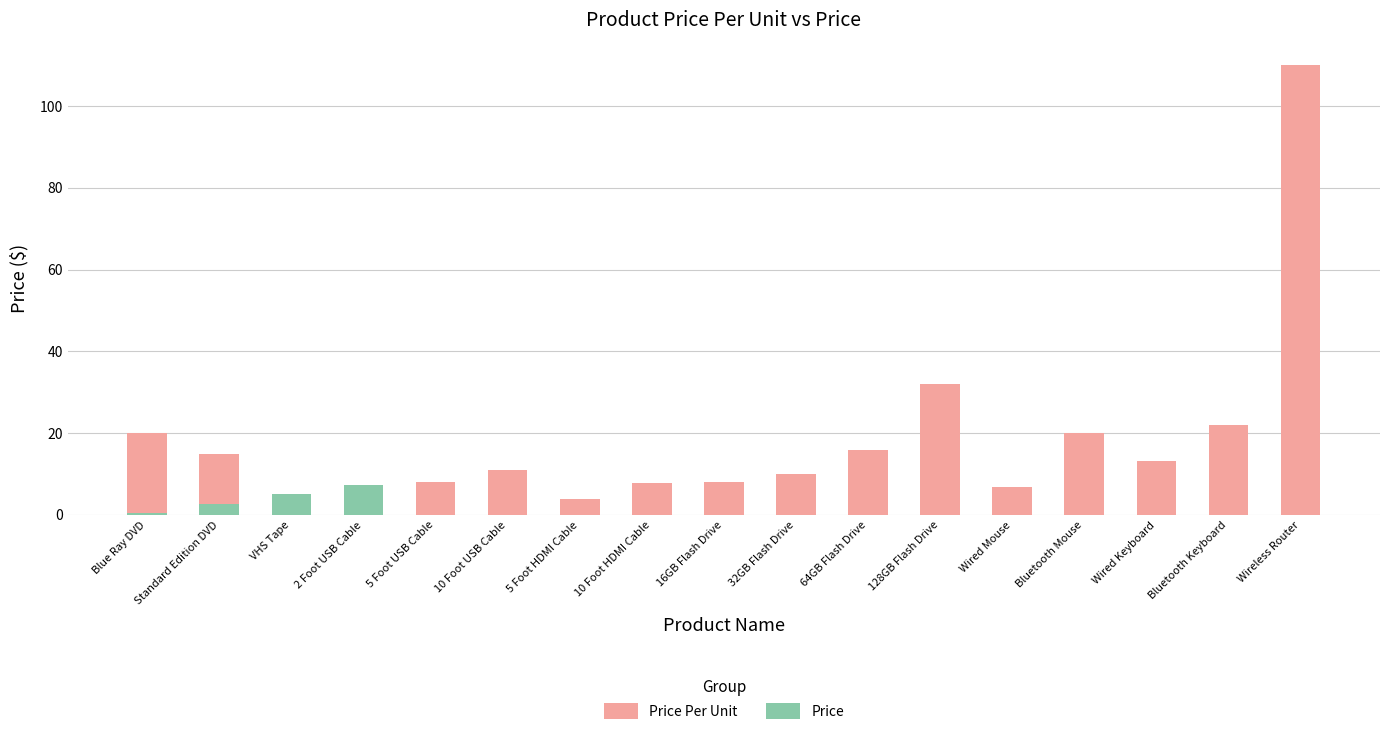

Which category has the highest value in the Price Per Unit series?

Wireless Router